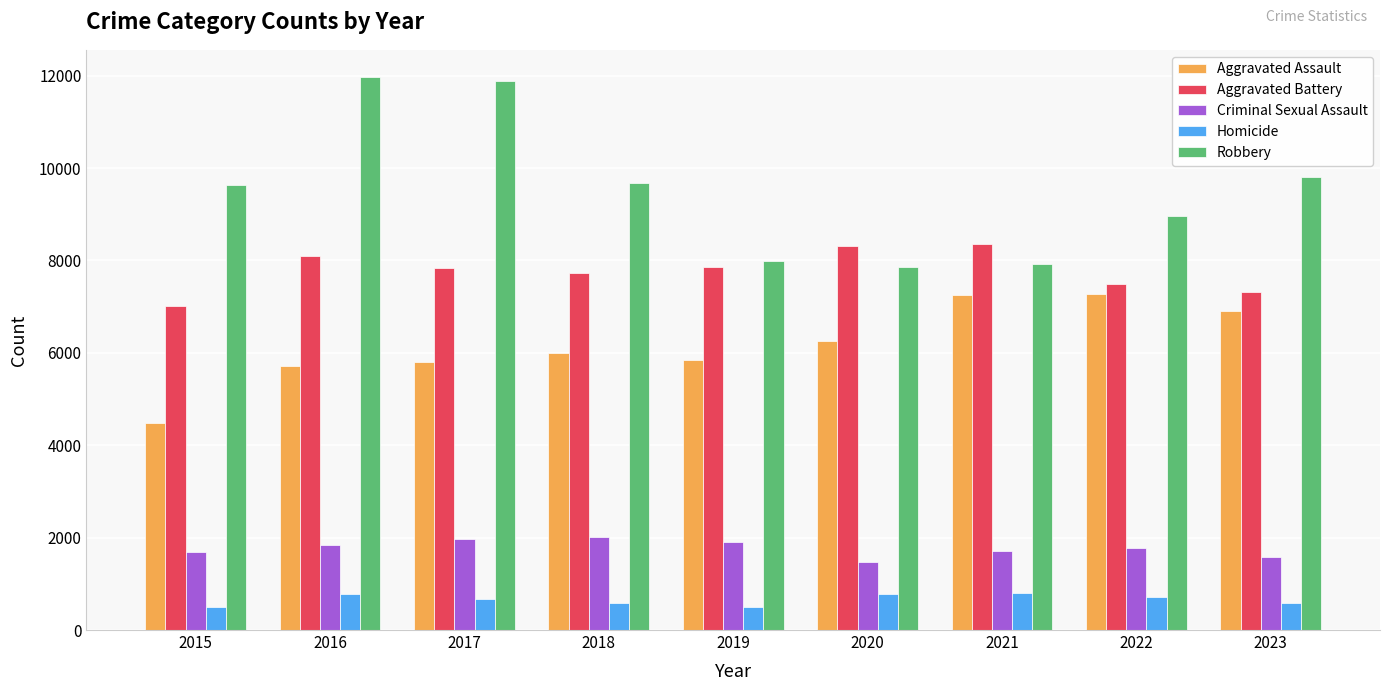

How many groups of bars are there?

9